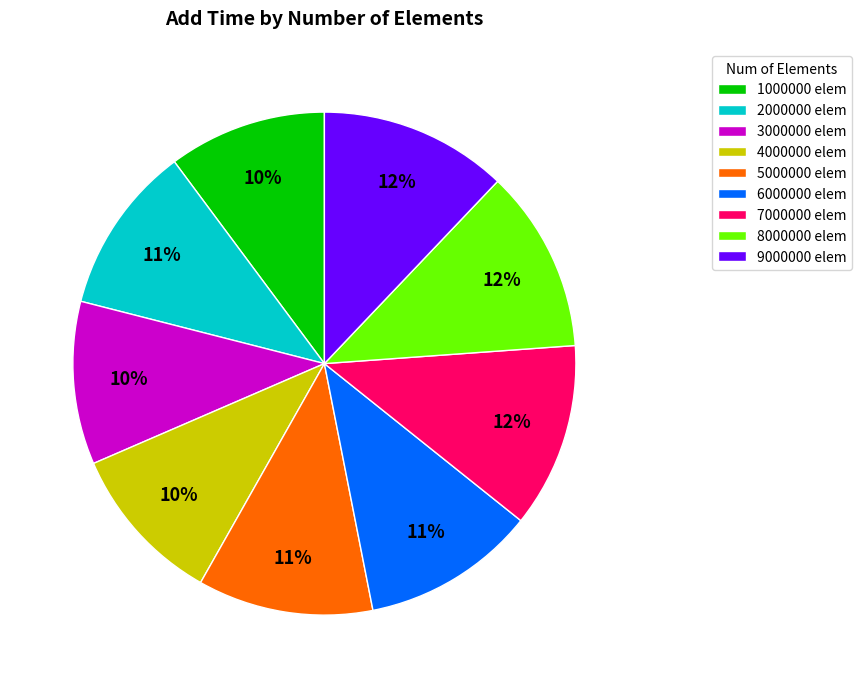

Combined, do 2000000 elem and 5000000 elem account for over 50%?

No